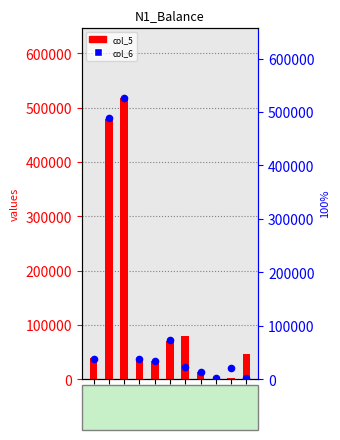

What is the total value across all series at 132?

144034.0